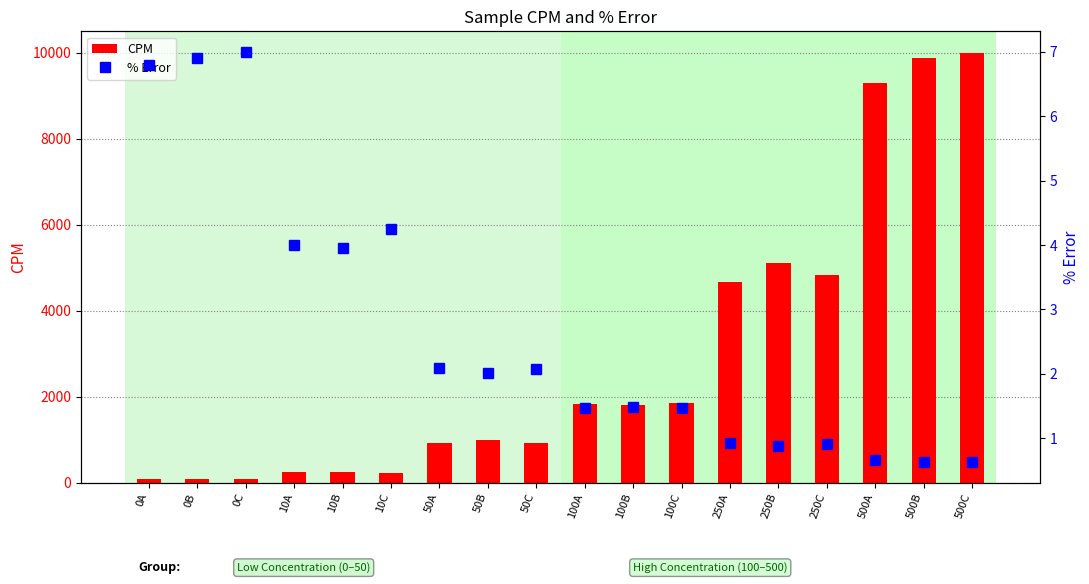

What is the value of the % Error bar at the 1st from the left?

6.8